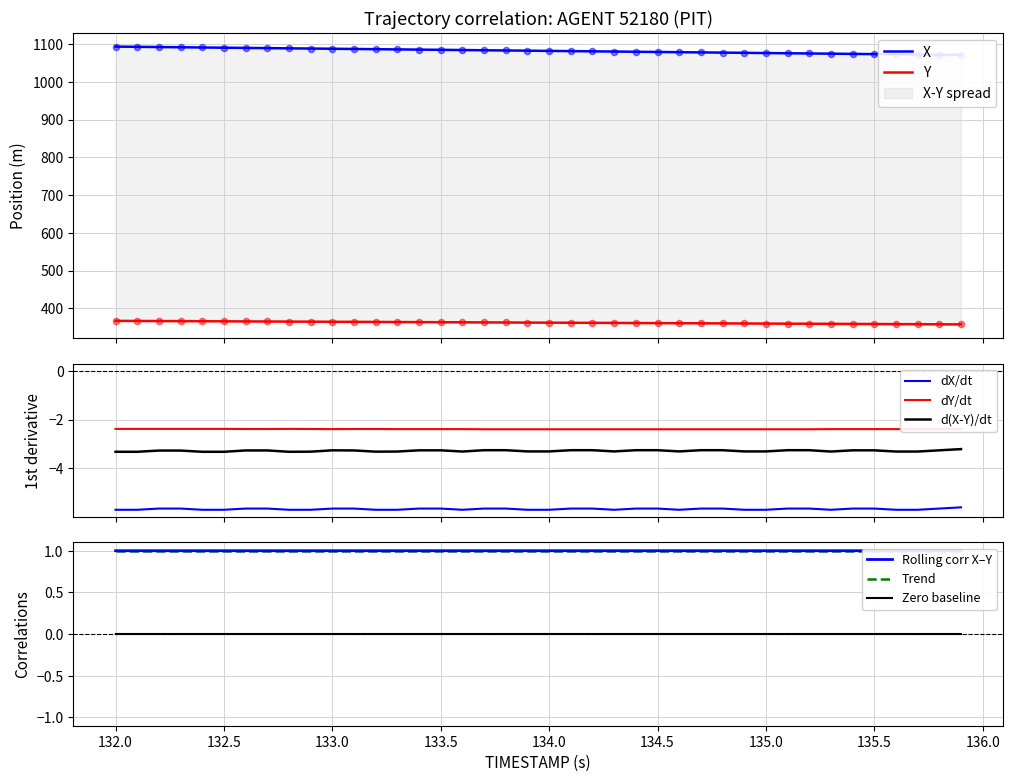

At how many categories does at least one series exceed 1011?

40